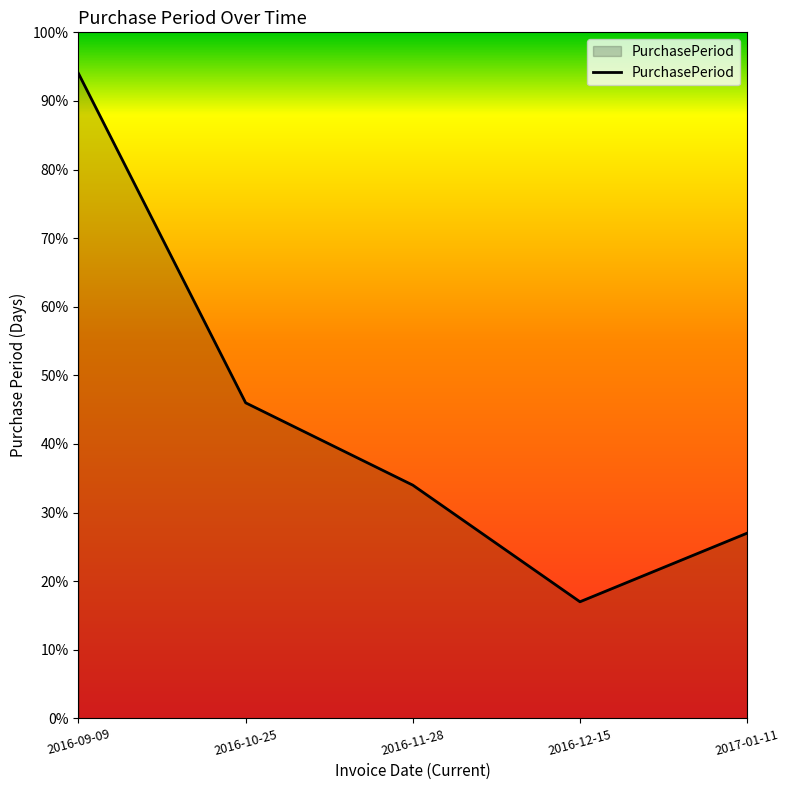

The chart shows a value of 11 at 2016-12-15. True or false?

False